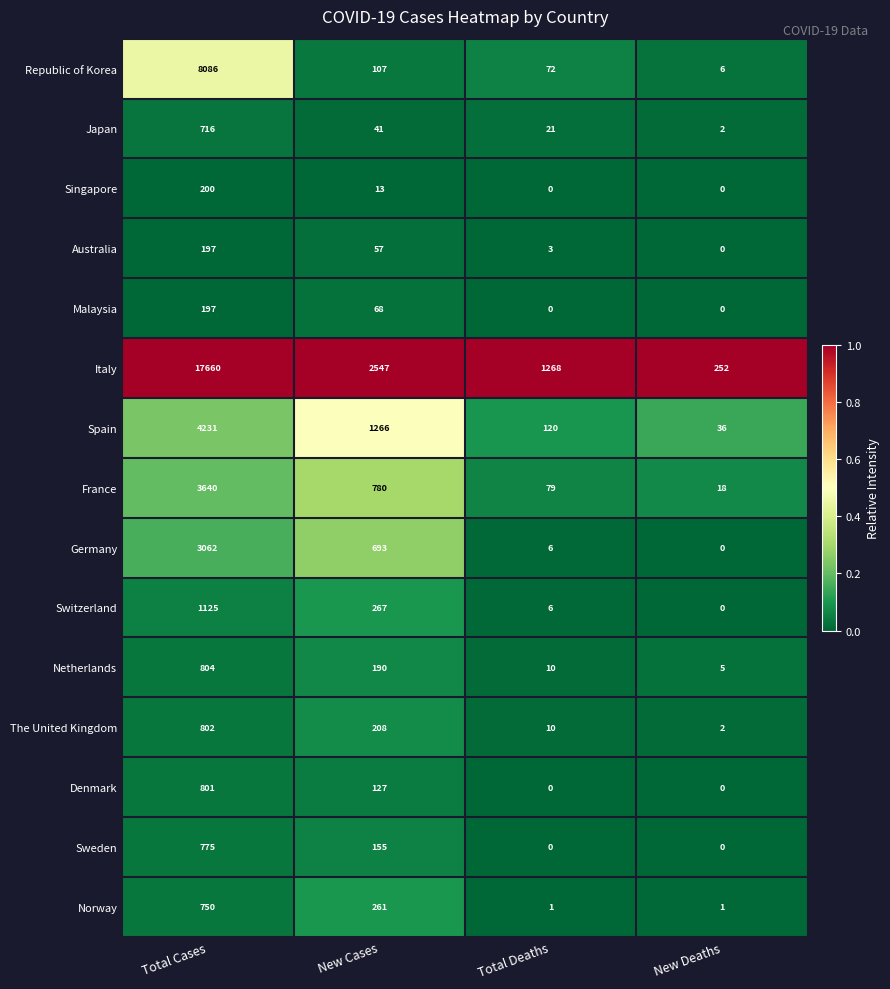

Which series has the largest range (max minus min)?

Italy